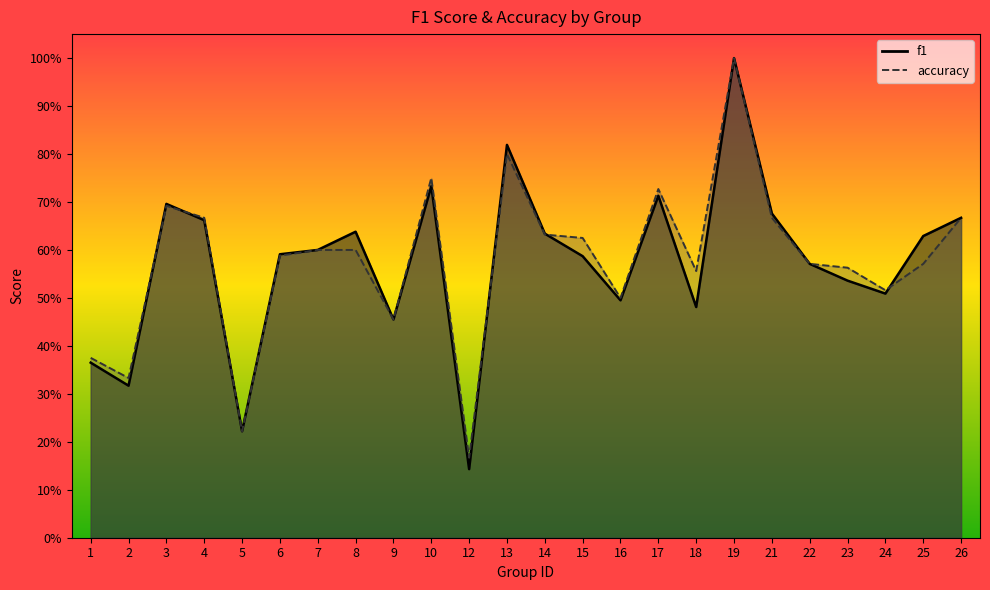

In accuracy, how many points are lower than both neighbors (excluding endpoints)?

7